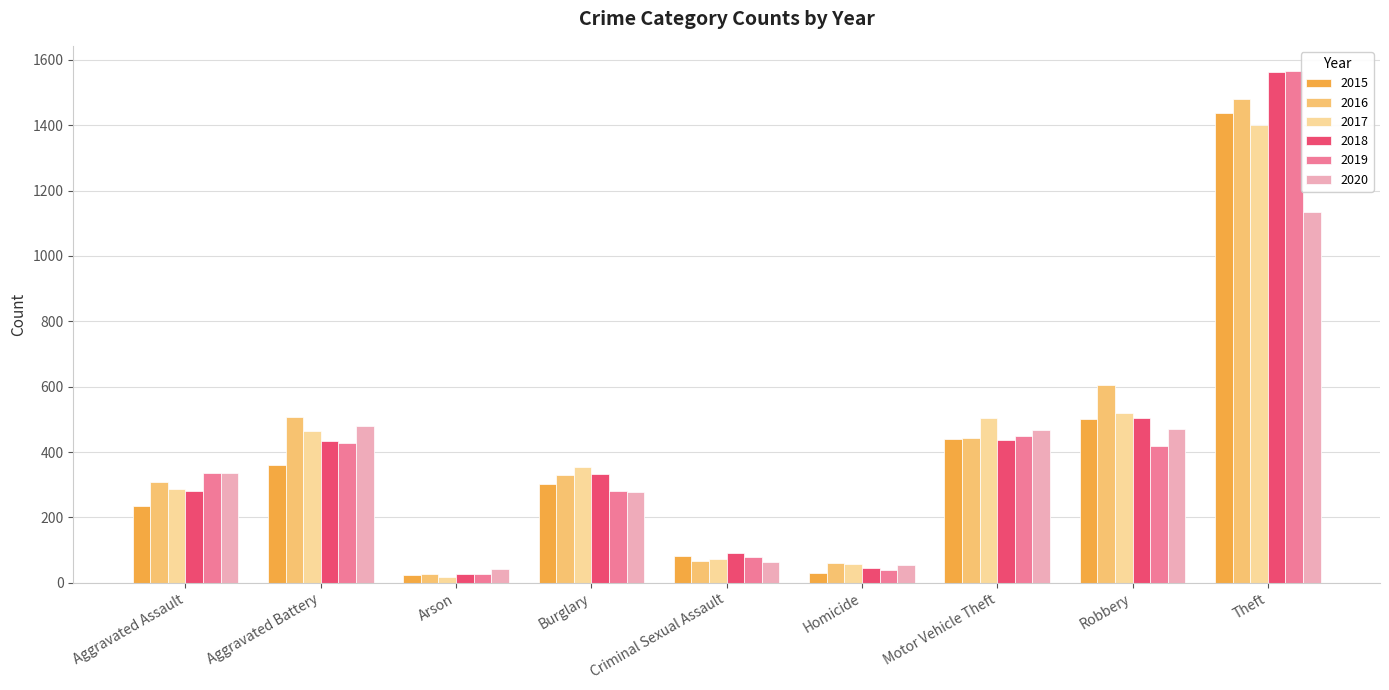

Which series has the largest range (max minus min)?

2019